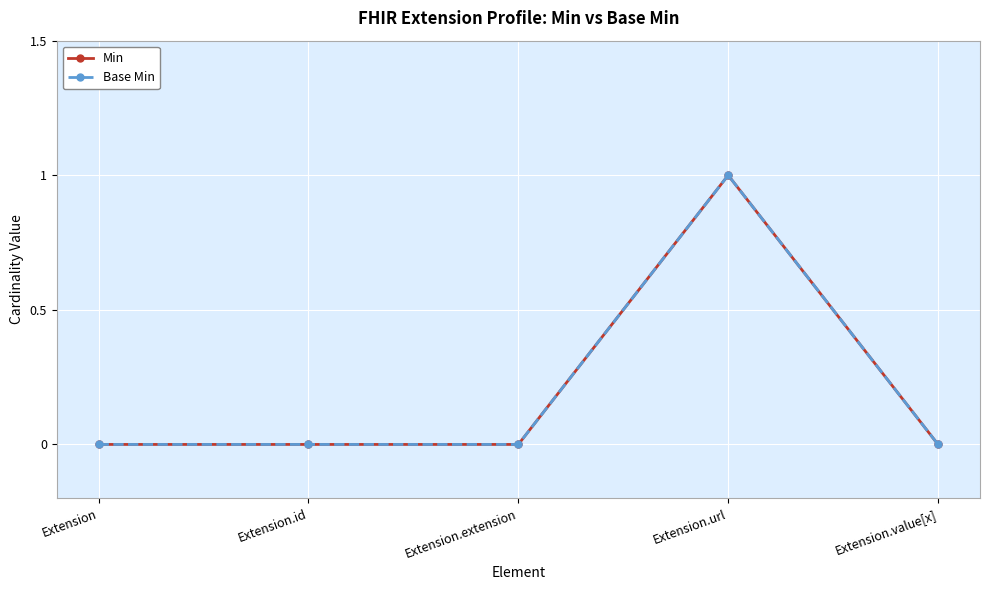

True or false: Base Min and Min intersect in this chart.

False